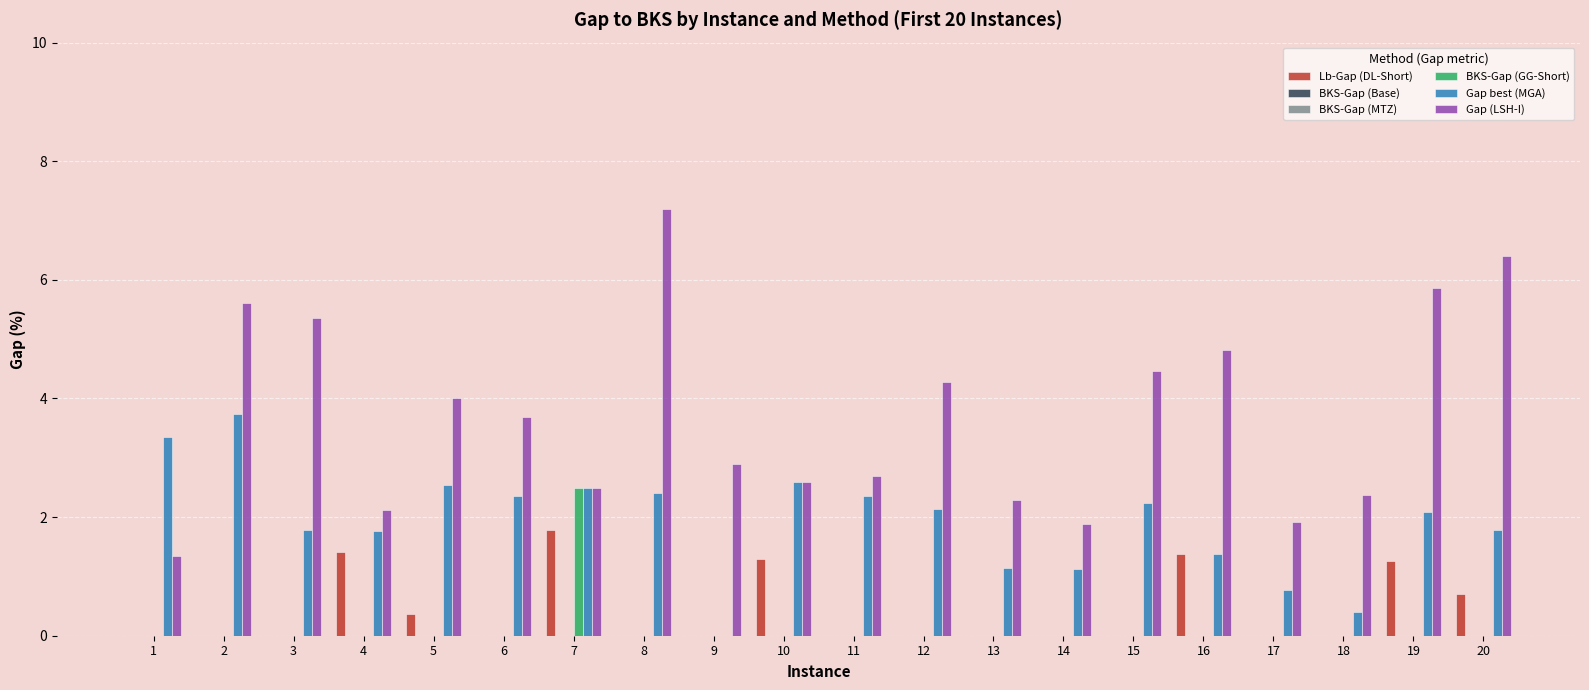

How many bars are there in total?

120